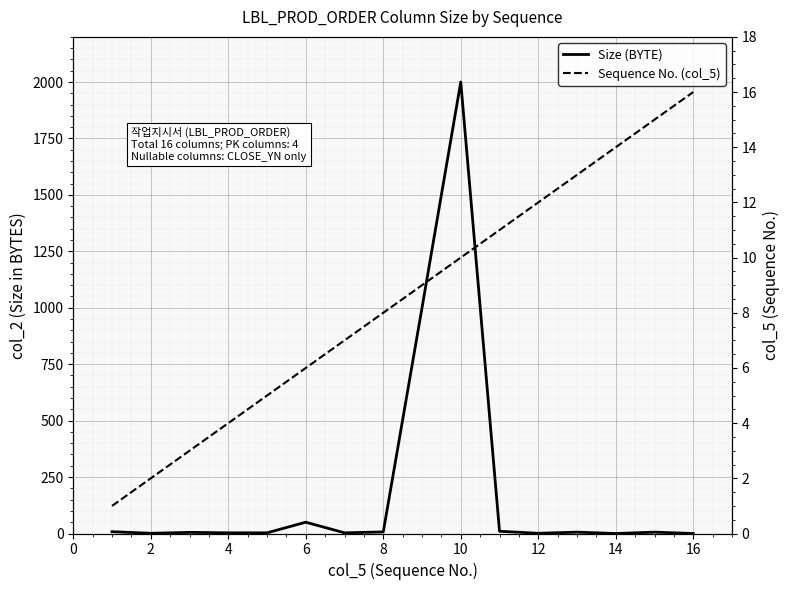

How many values in the Sequence No. (col_5) series exceed 9?

7